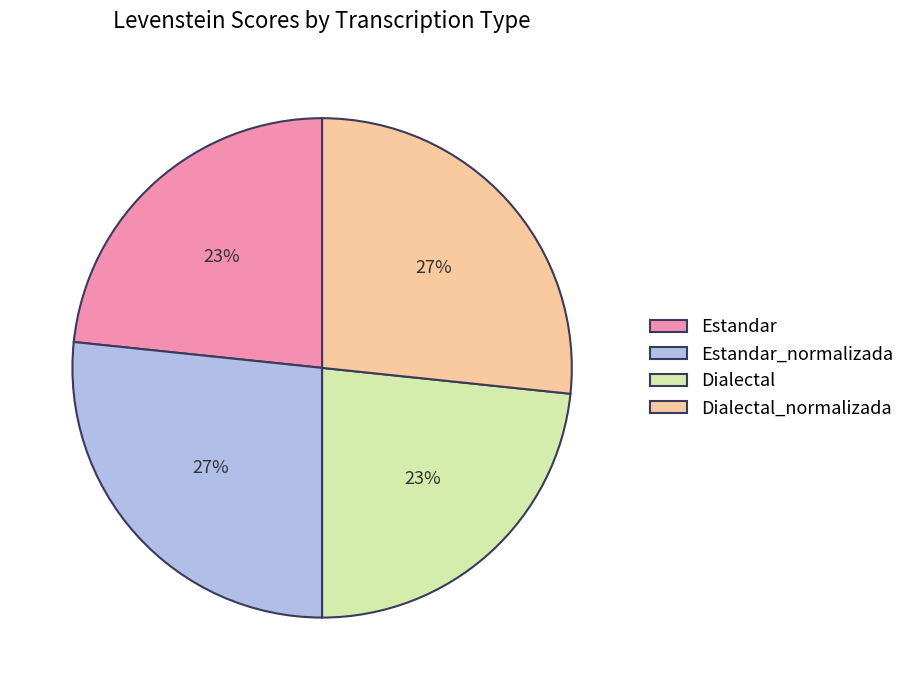

To the nearest percent, what is the combined percentage of Estandar_normalizada and Estandar?

50%